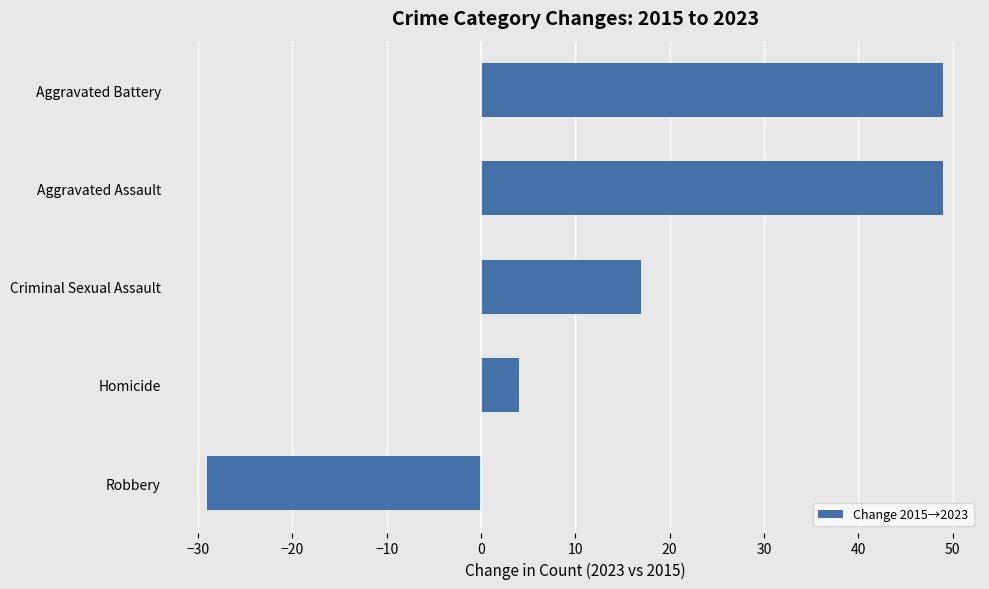

What is the change in value from Robbery to Homicide?

+33